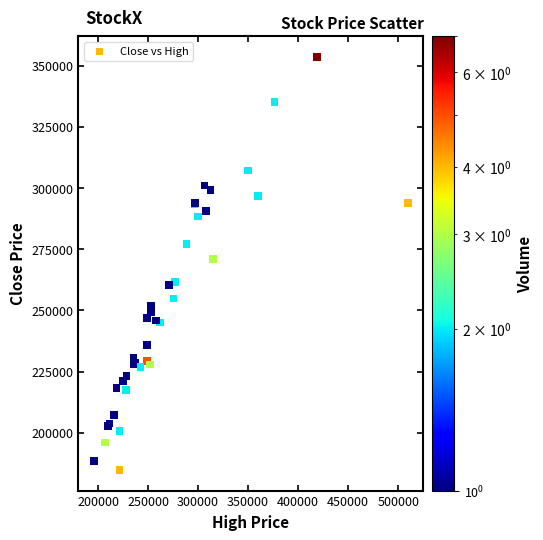

What Y value in the scatter plot is closest to 269150?

271040